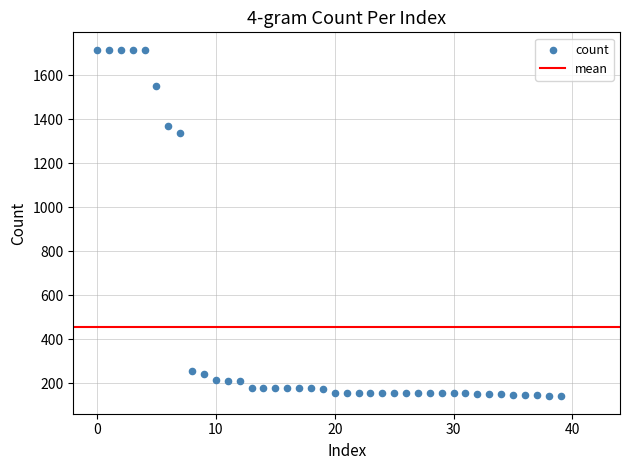

What is the range of Y values (max minus min)?

1576